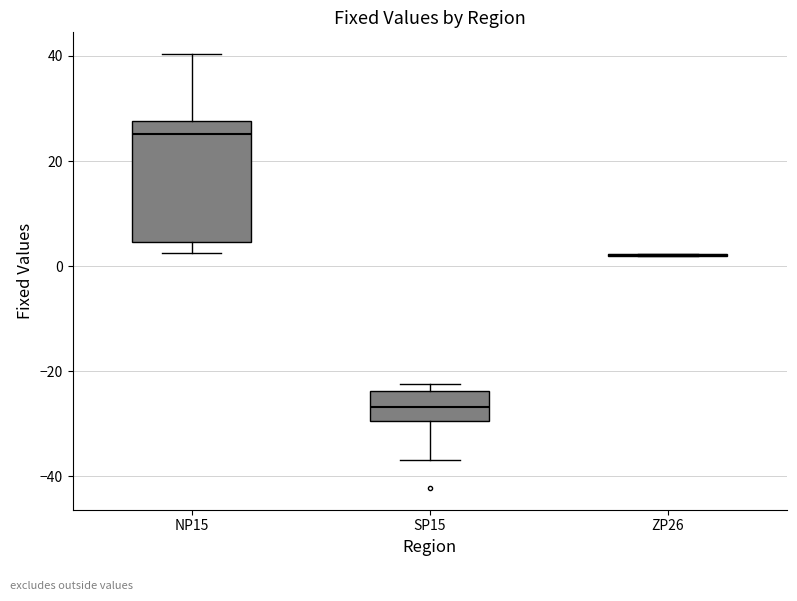

Reading left to right, read every box against the y-axis: the position of its median line, the range the box covers, and the ends of its whiskers. The values are not printed on the chart, so give them approximately, as read against the axis.

NP15: median 26, box 4 to 28, whiskers 2 to 40
SP15: median -26, box -30 to -24, whiskers -36 to -22
ZP26: box collapsed to a line at 2, whiskers 2 to 2